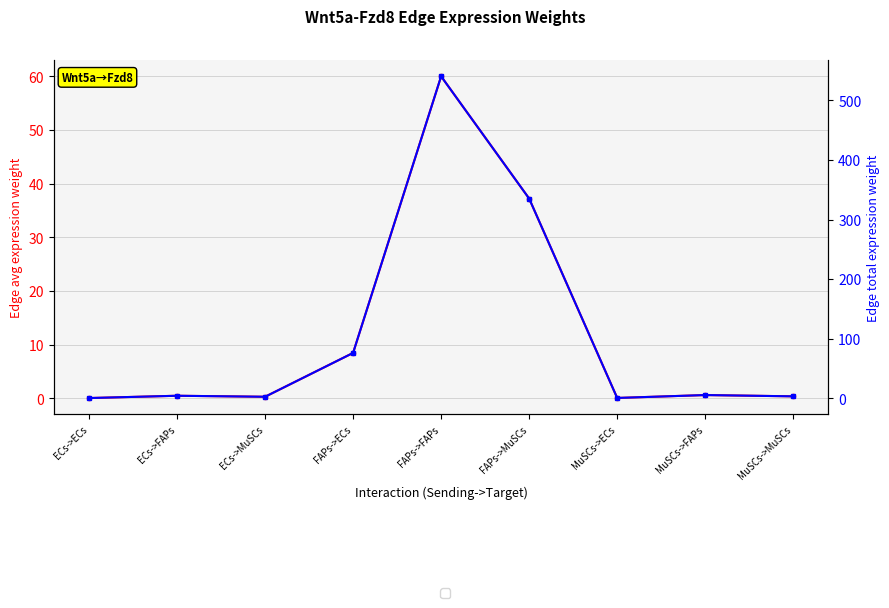

True or false: Edge total exp weight and Edge avg exp weight intersect in this chart.

False